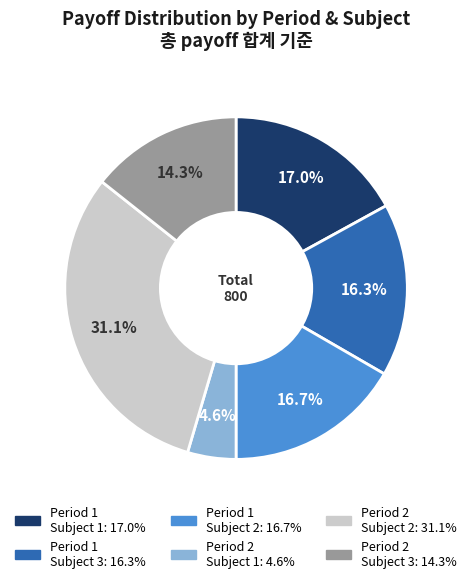

Does any single category account for the majority?

No